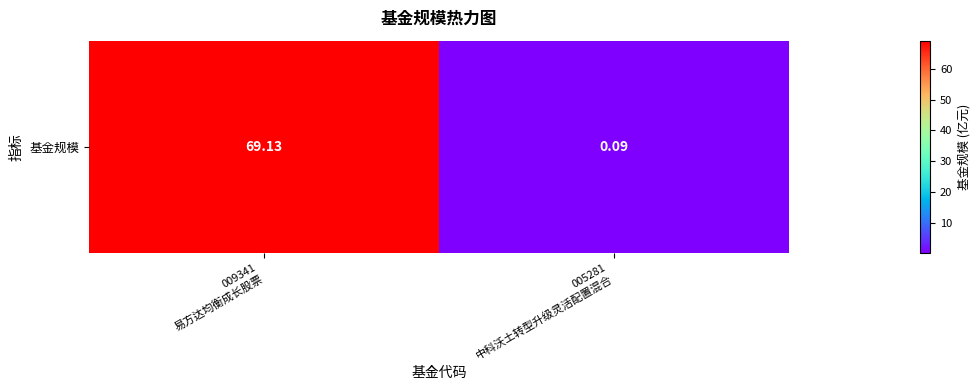

List the labels in order of value, smallest first.

005281
中科沃土转型升级灵活配置混合, 009341
易方达均衡成长股票